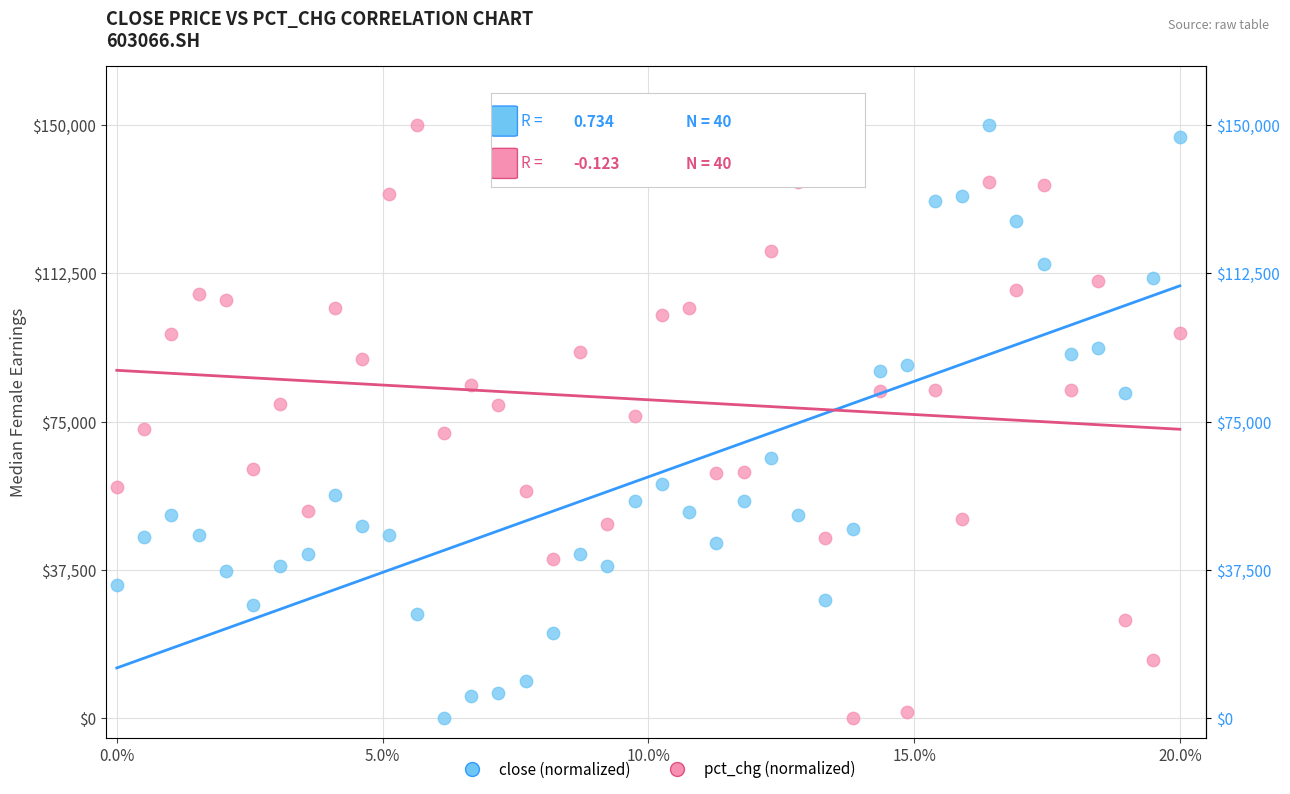

Across all data points, what is the range of Y values (max minus min)?

150000.0